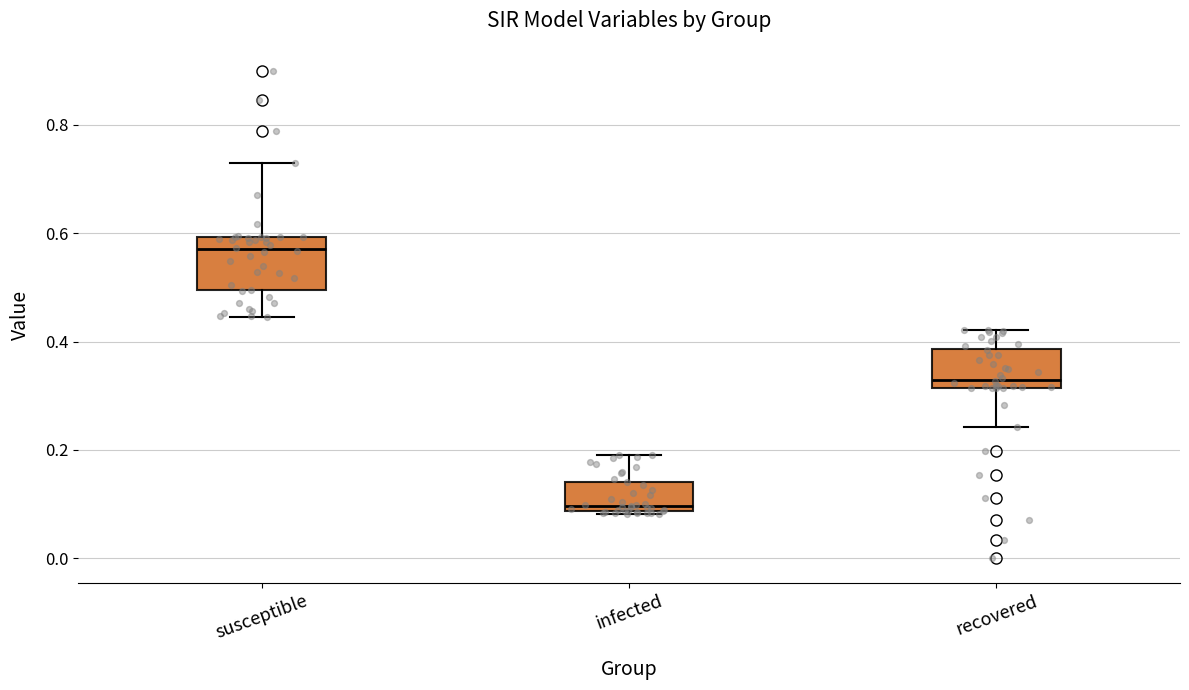

Where does the upper whisker of the box for susceptible end on the y-axis? The values are not printed on the chart, so give them approximately, as read against the axis.

0.72